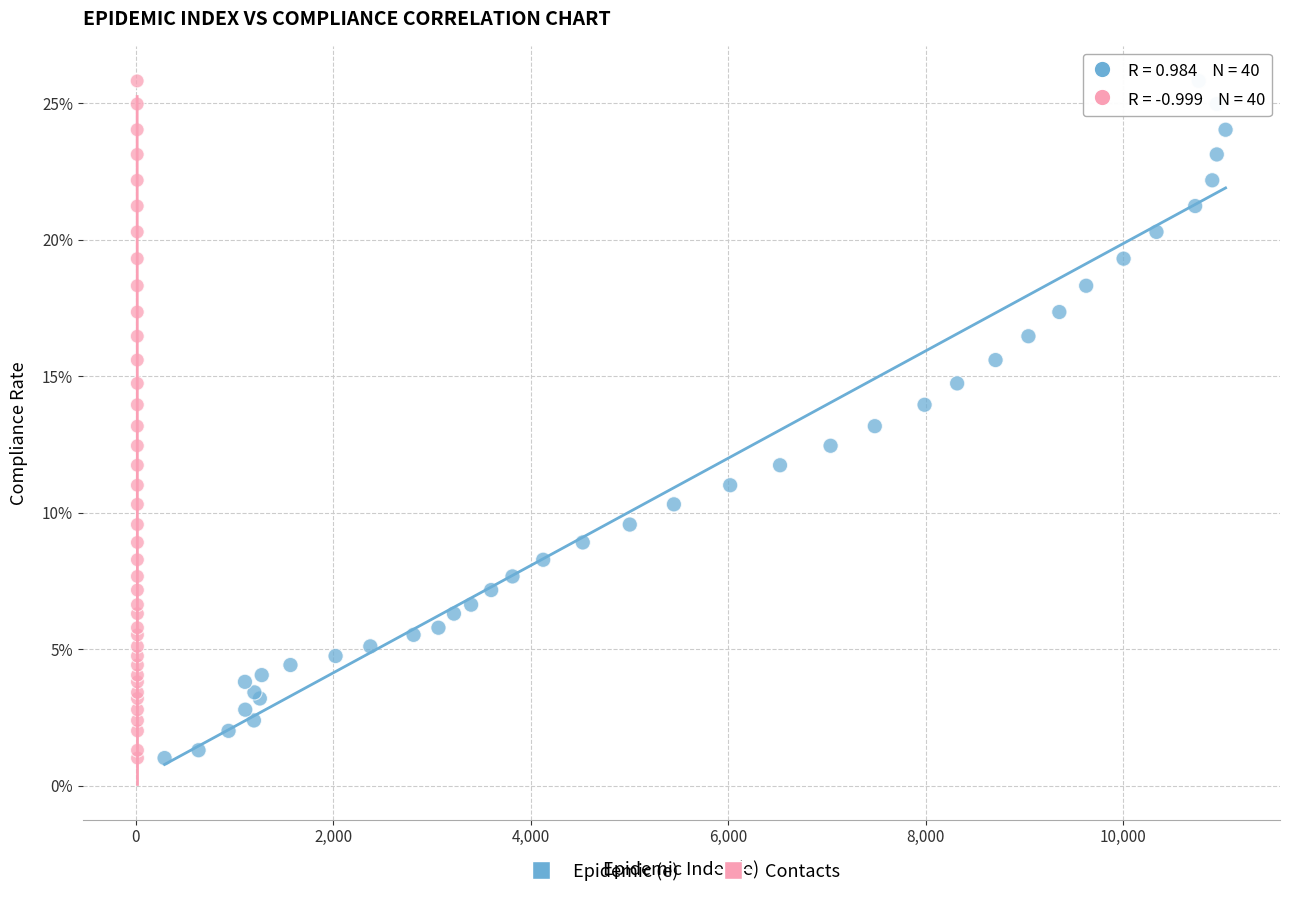

What are all the series names shown in the legend?

Epidemic (e), Contacts